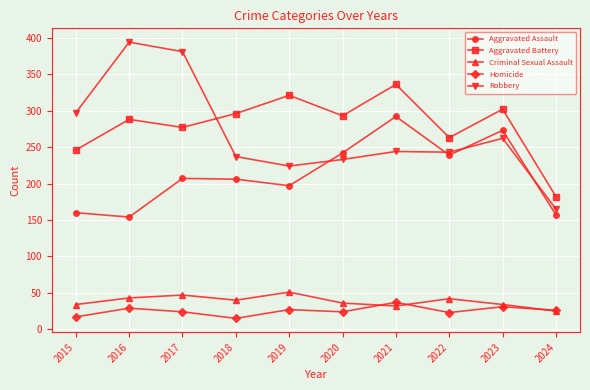

What is the maximum value shown in the chart?

394